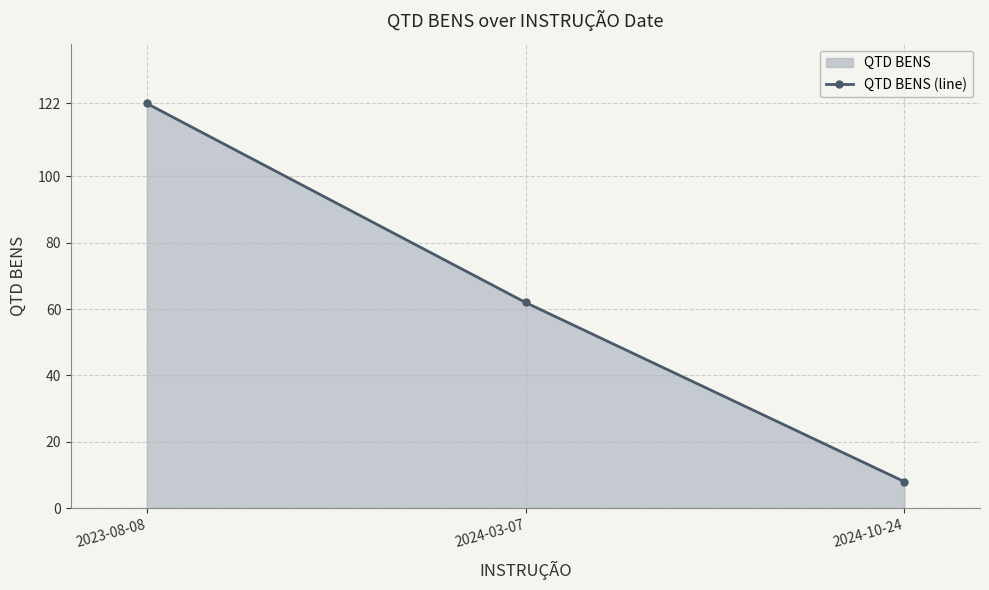

At which label is the value closest to 65?

2024-03-07